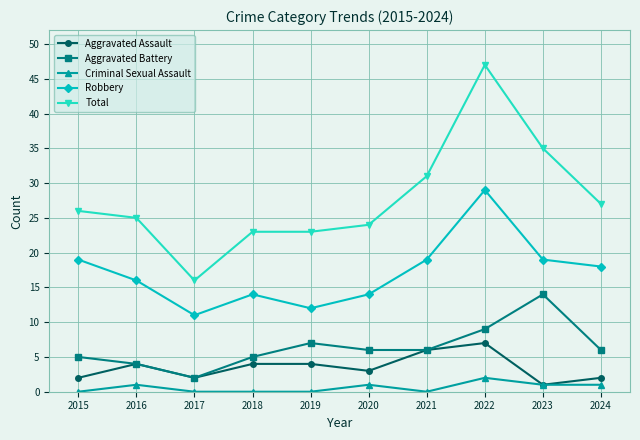

How many distinct data groups are displayed?

5